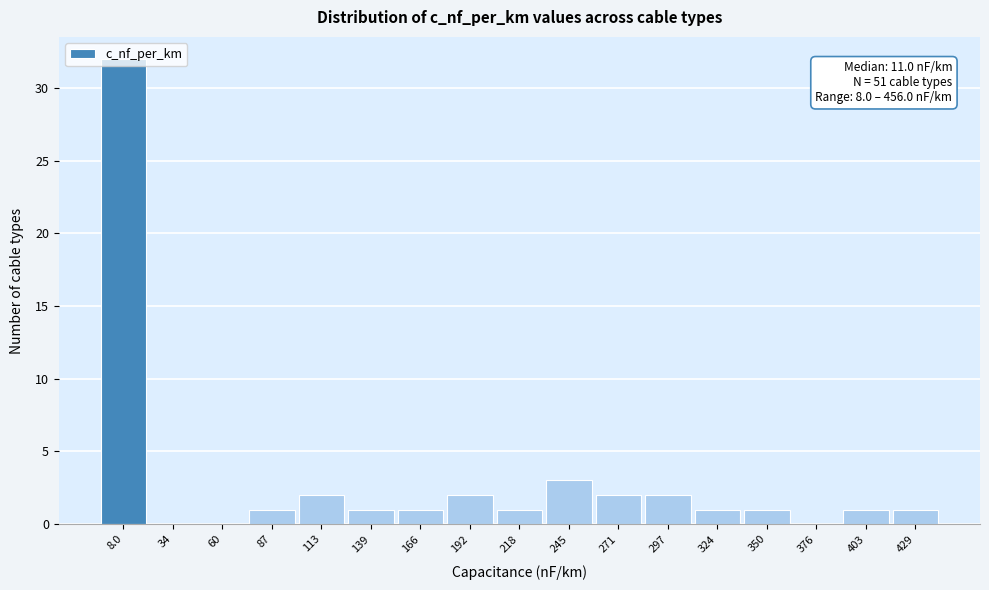

True or false: the data shows -11 at 60.

False